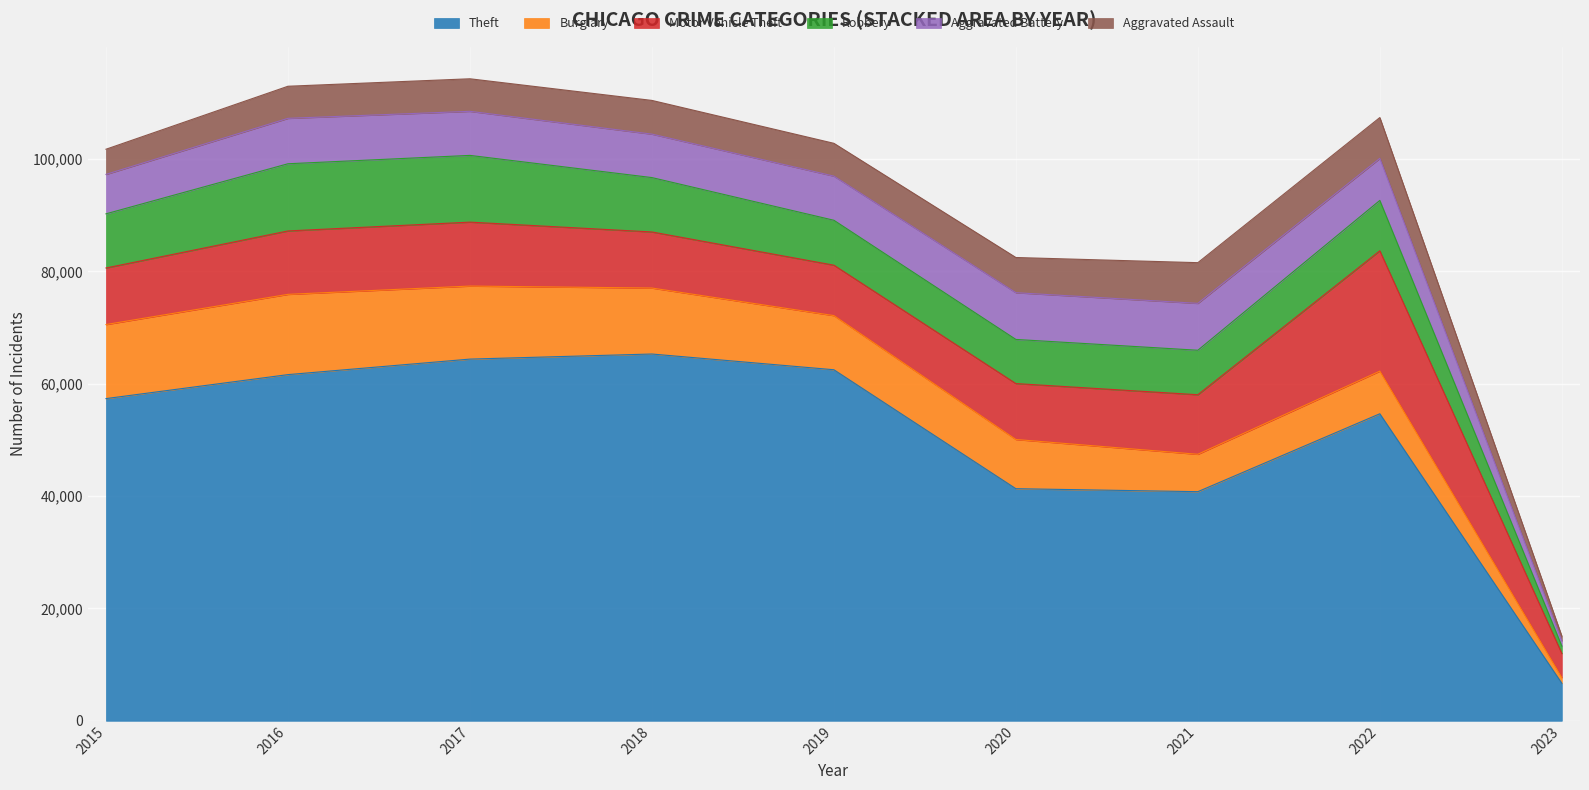

Between 2018 and 2023, which series saw the biggest shift?

Theft